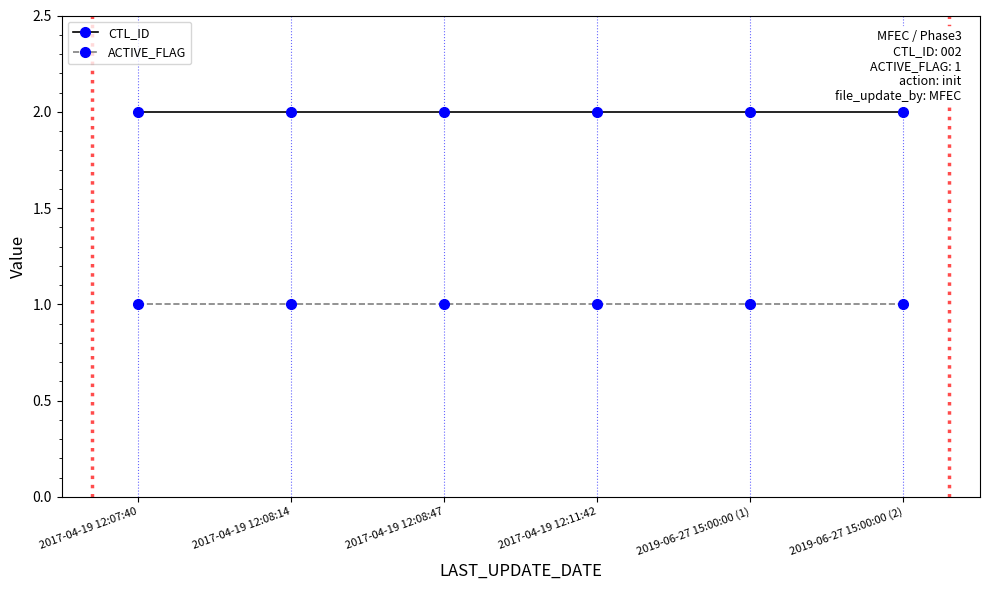

True or false: CTL_ID has more than 2 interior local peaks.

False